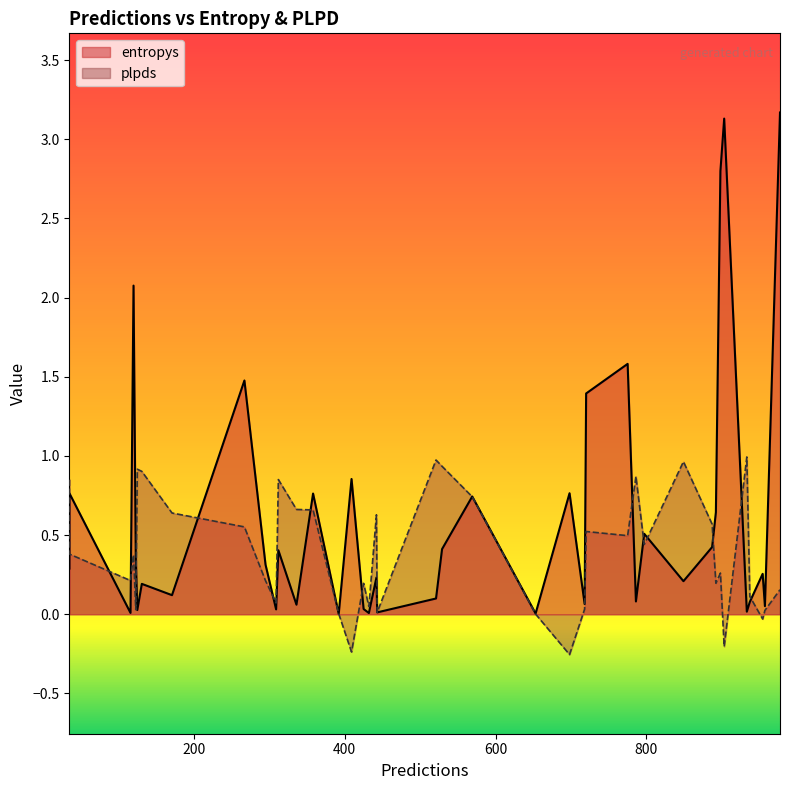

What are all the series names shown in the legend?

entropys, plpds